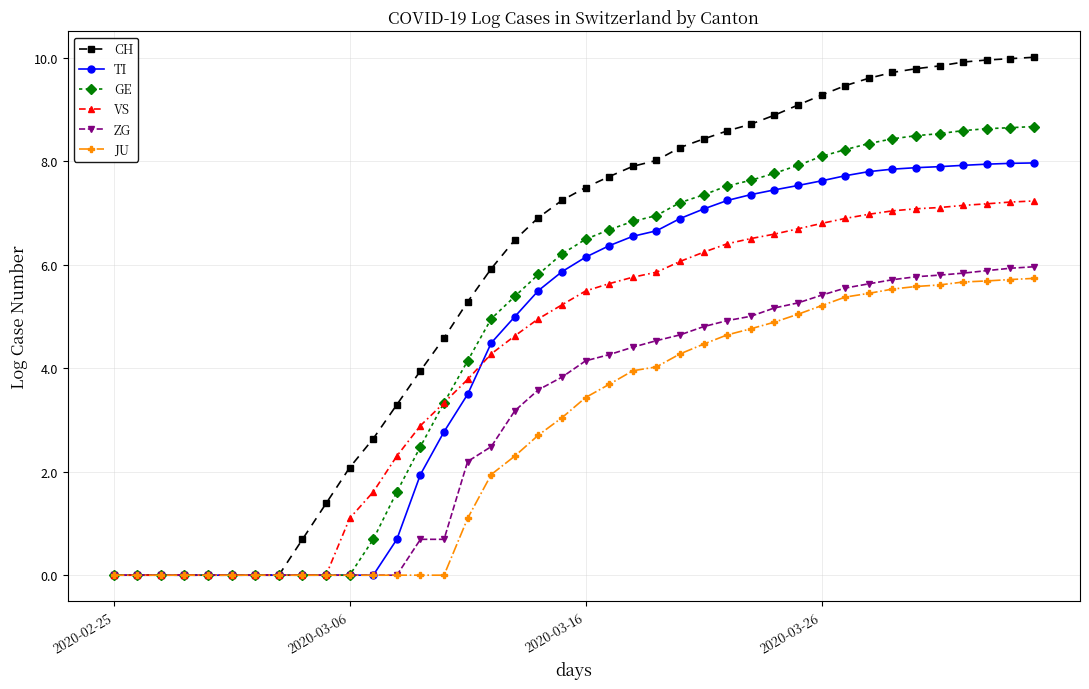

List the series in order of their peak value, lowest first.

JU, ZG, VS, TI, GE, CH